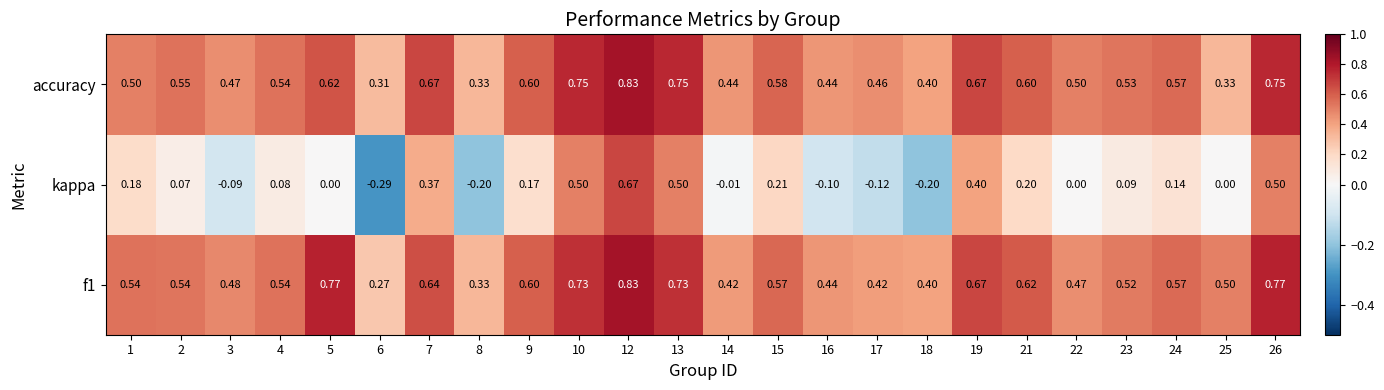

Between 2 and 19, which series saw the biggest shift?

kappa